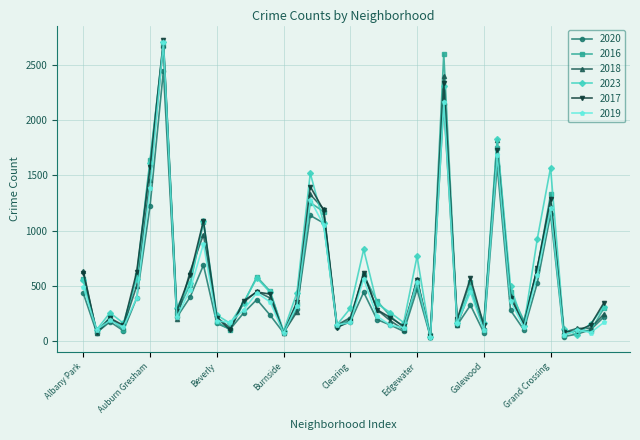

In 2023, how many points are lower than both neighbors (excluding endpoints)?

12